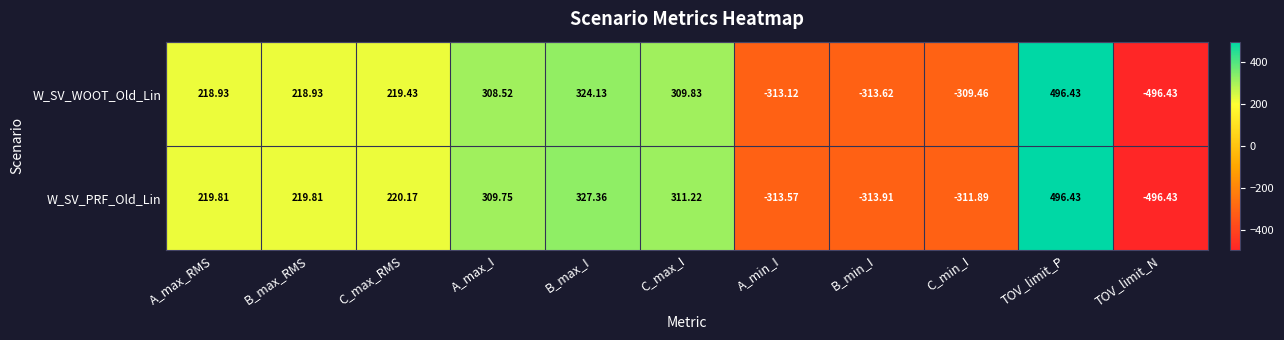

List the series in order of their overall mean, lowest first.

W_SV_WOOT_Old_Lin, W_SV_PRF_Old_Lin